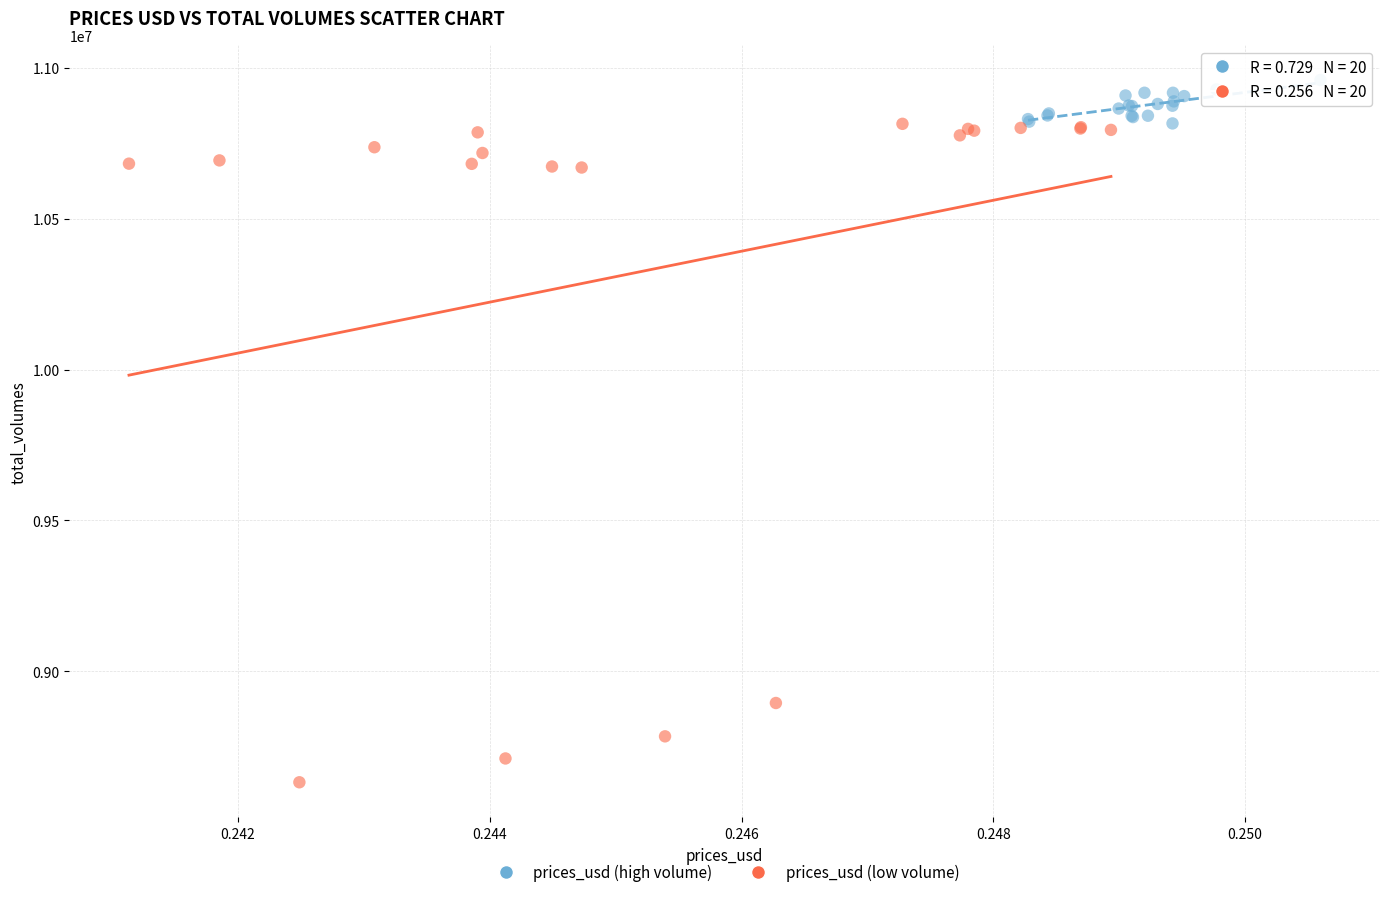

Which series contains the lowest Y value?

prices_usd (low volume)